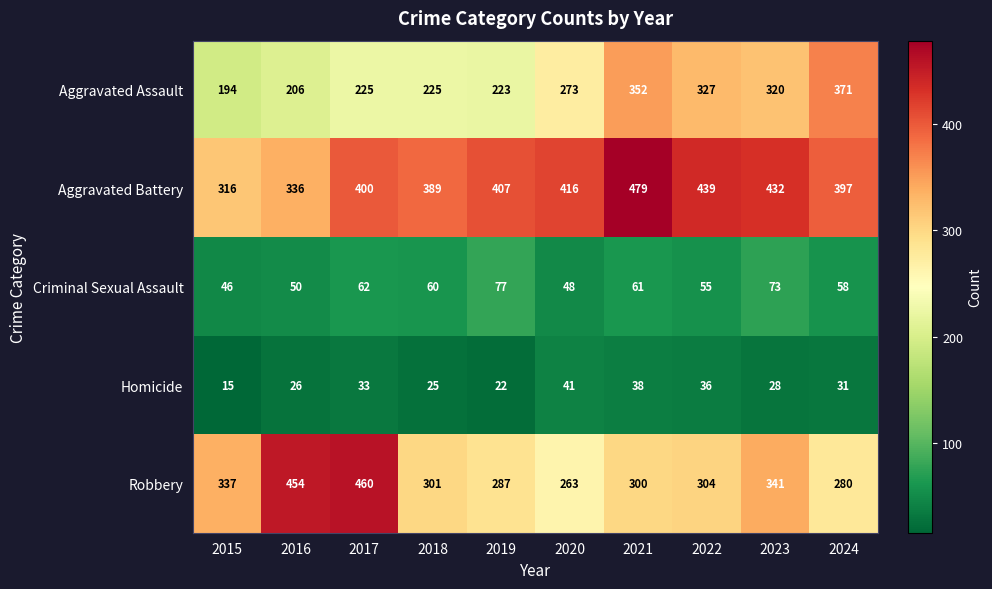

What is the total value across all series at 2018?

1000